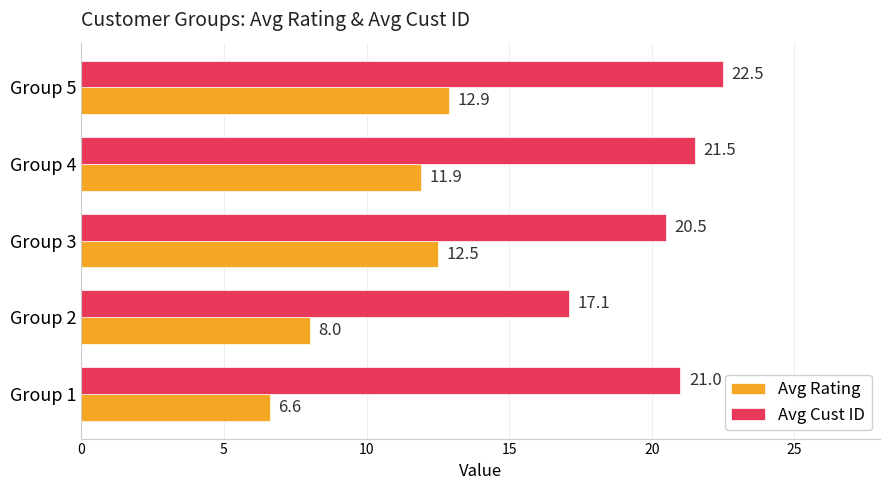

Which category has the highest value in the Avg Cust ID series?

Group 5